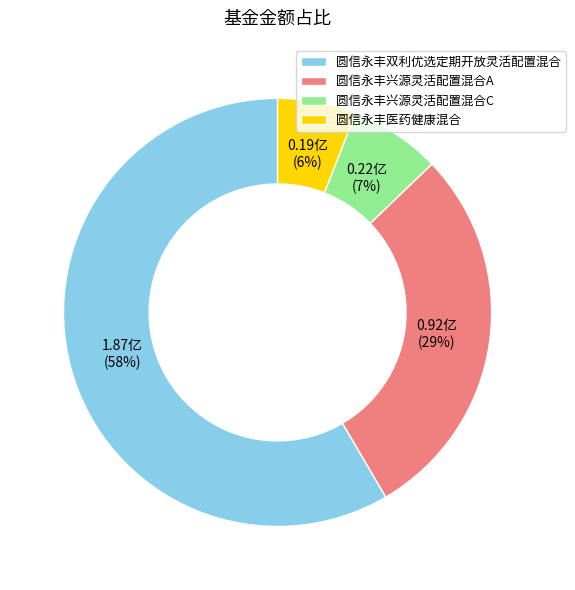

Which category has the smallest portion of the pie?

圆信永丰医药健康混合